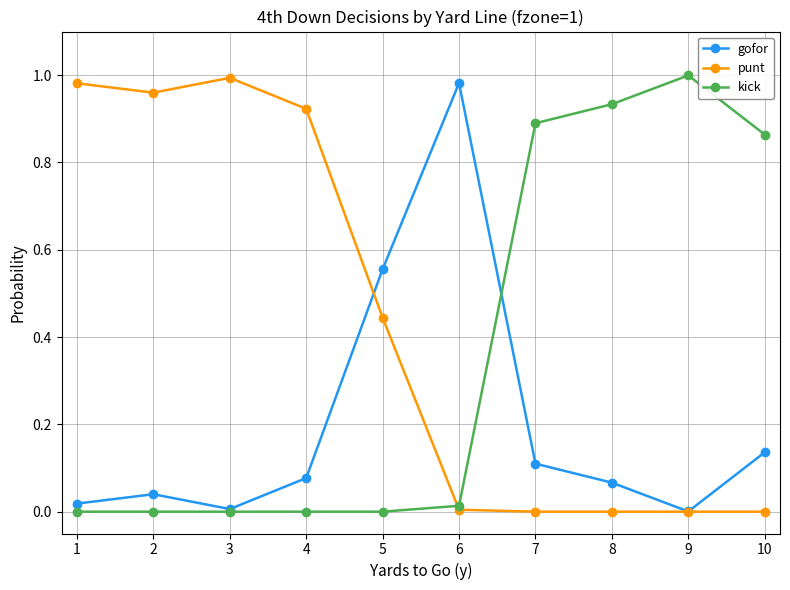

The gofor series shows 1.0 at 6. True or false?

True